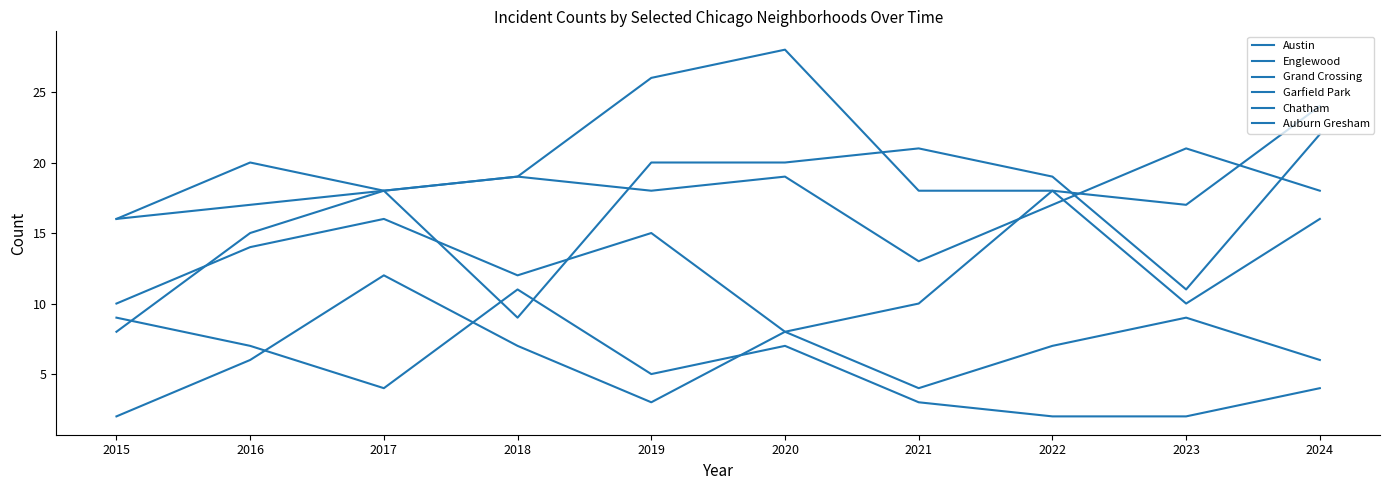

True or false: Auburn Gresham and Austin cross at least once.

False